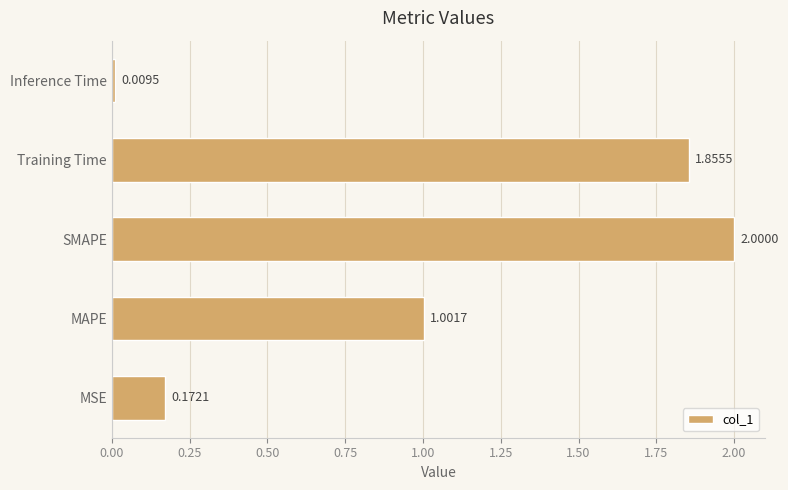

At which label is the value closest to 1?

MAPE